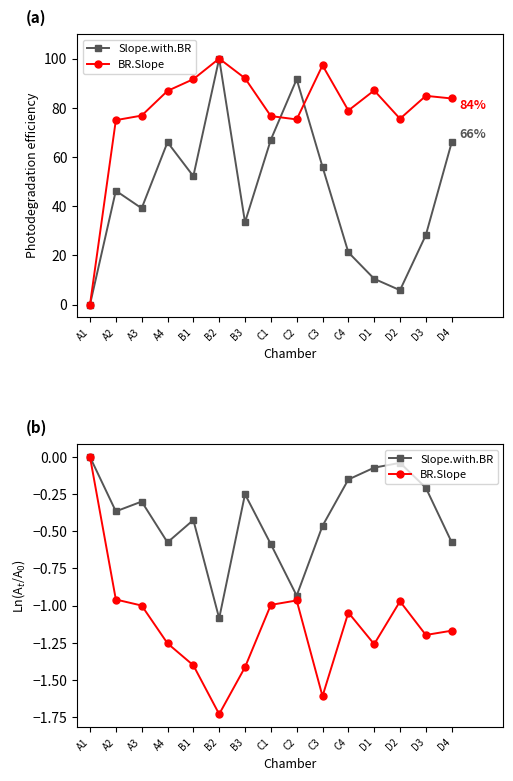

Rank the categories by BR.Slope value from highest to lowest.

A1, A2, C2, D2, C1, A3, C4, D4, D3, A4, D1, B1, B3, C3, B2